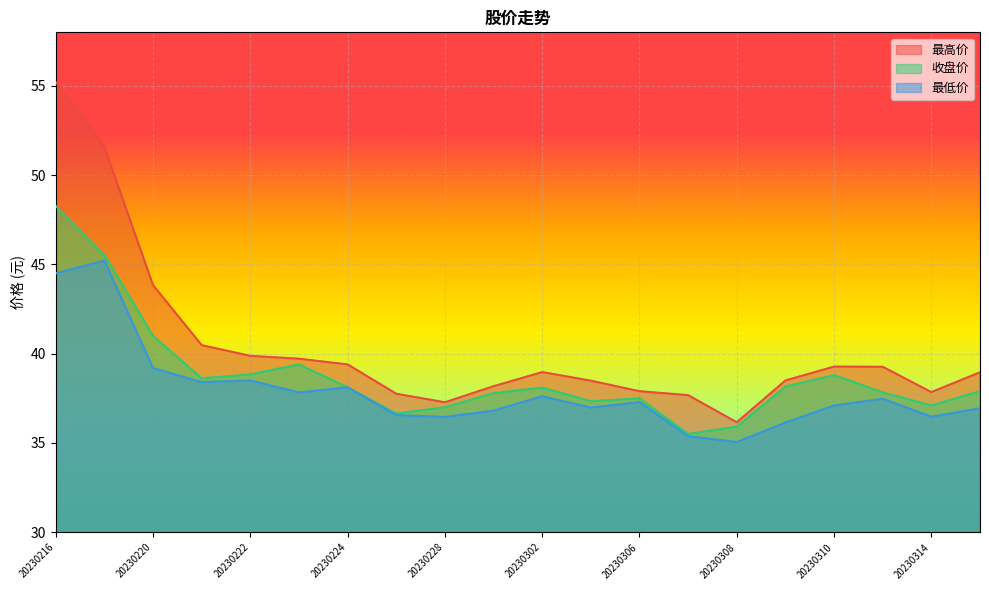

How many data points does each series have?

20